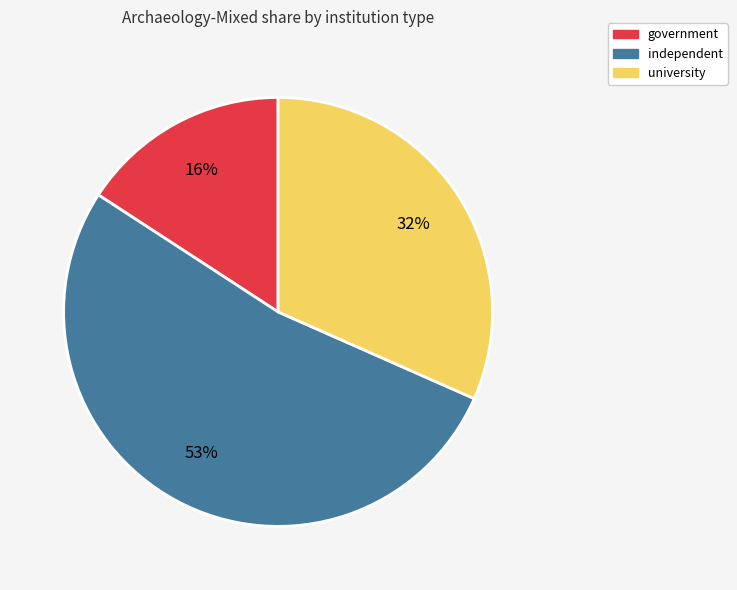

To the nearest percent, what is the difference between the largest and smallest slice percentages?

37%